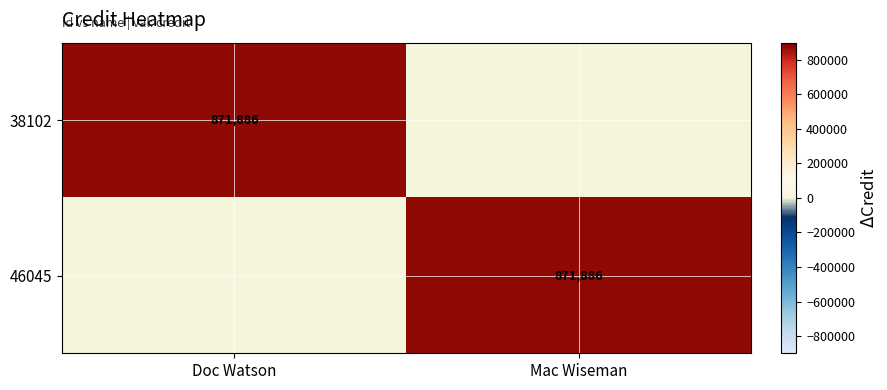

The value of 38102 at Doc Watson is 1447508. True or false?

False